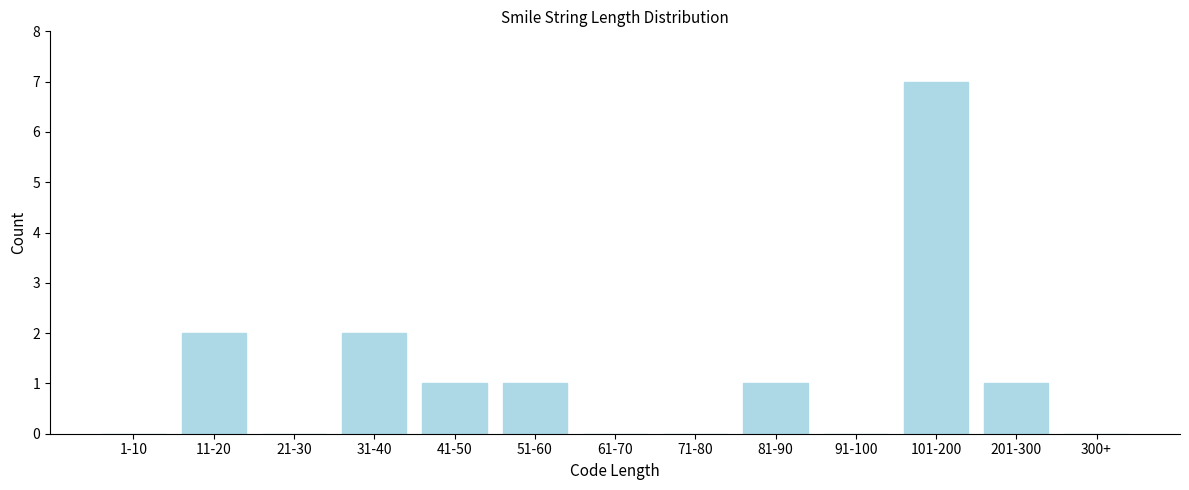

Reading right to left, list all the values displayed in this chart.

300+=0	201-300=1	101-200=7	91-100=0	81-90=1	71-80=0	61-70=0	51-60=1	41-50=1	31-40=2	21-30=0	11-20=2	1-10=0